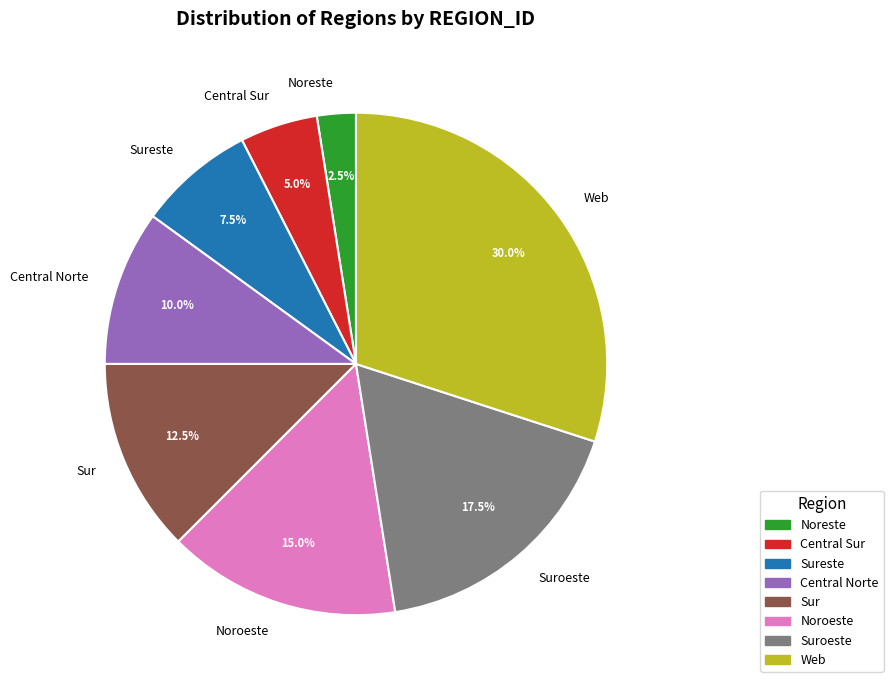

What is the ratio of the value at Central Sur to the value at Suroeste?

0.3